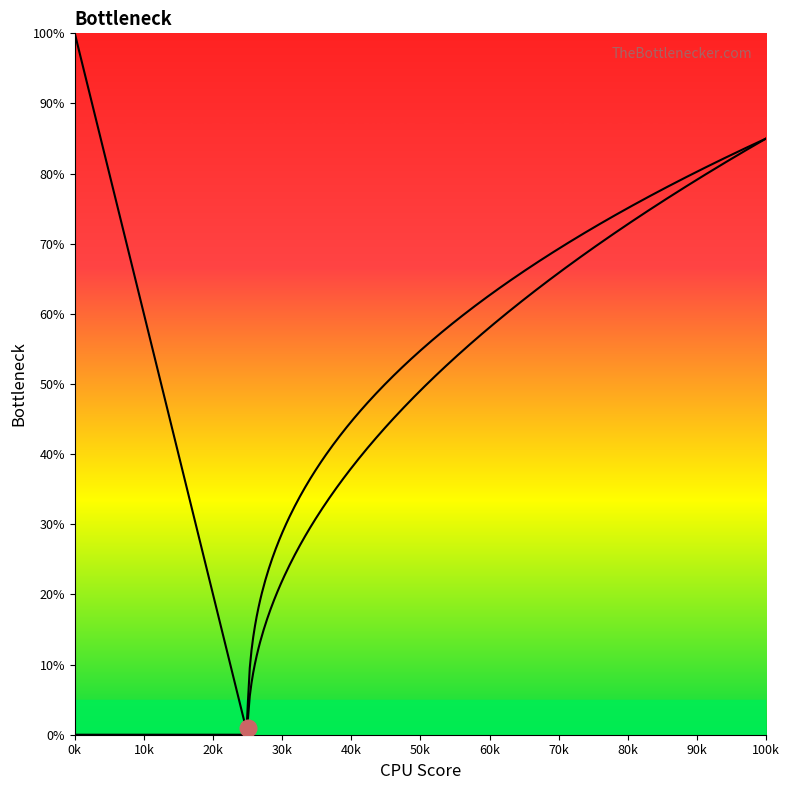

At Observation.extension, list the series in order from smallest to largest.

Min, Base Min